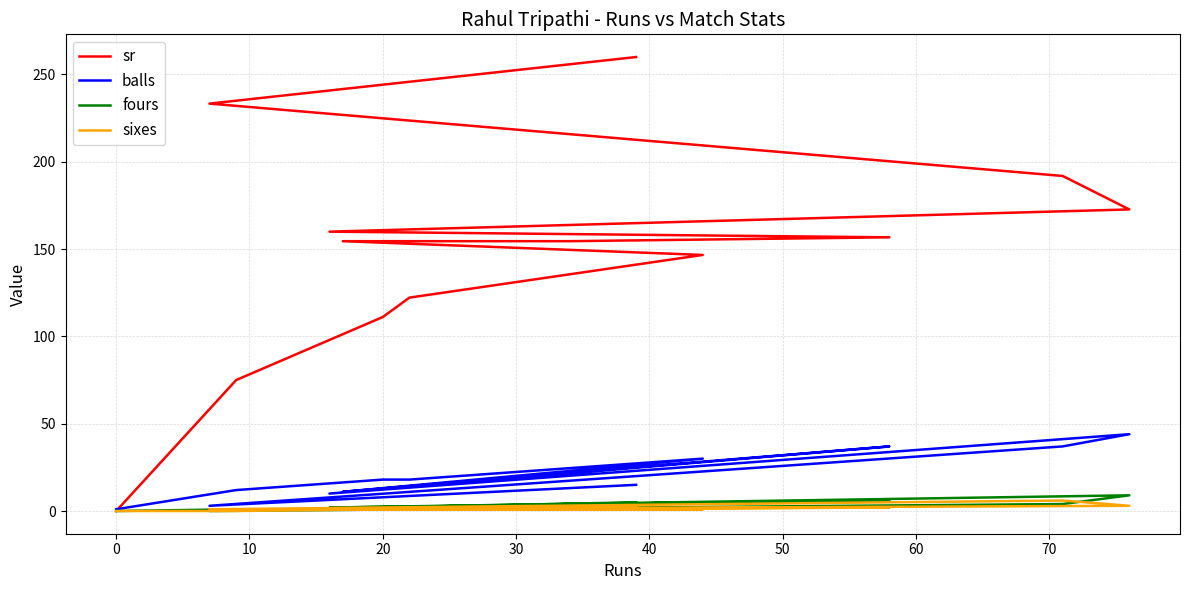

How many series are shown in this chart?

4